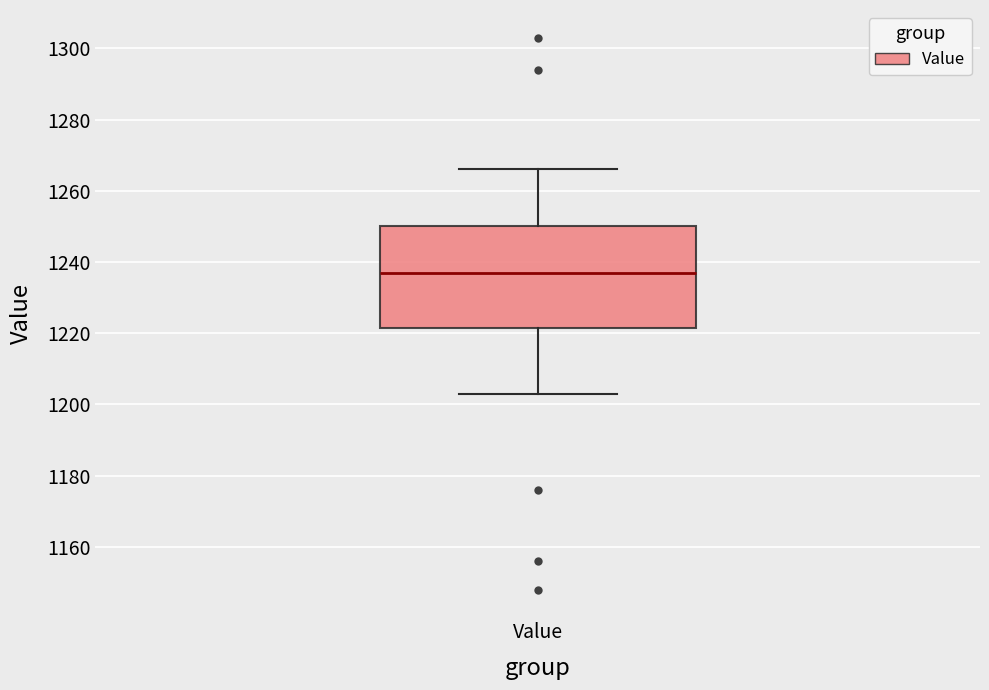

Where is the lower edge of the box for Value on the y-axis? The values are not printed on the chart, so give them approximately, as read against the axis.

1222